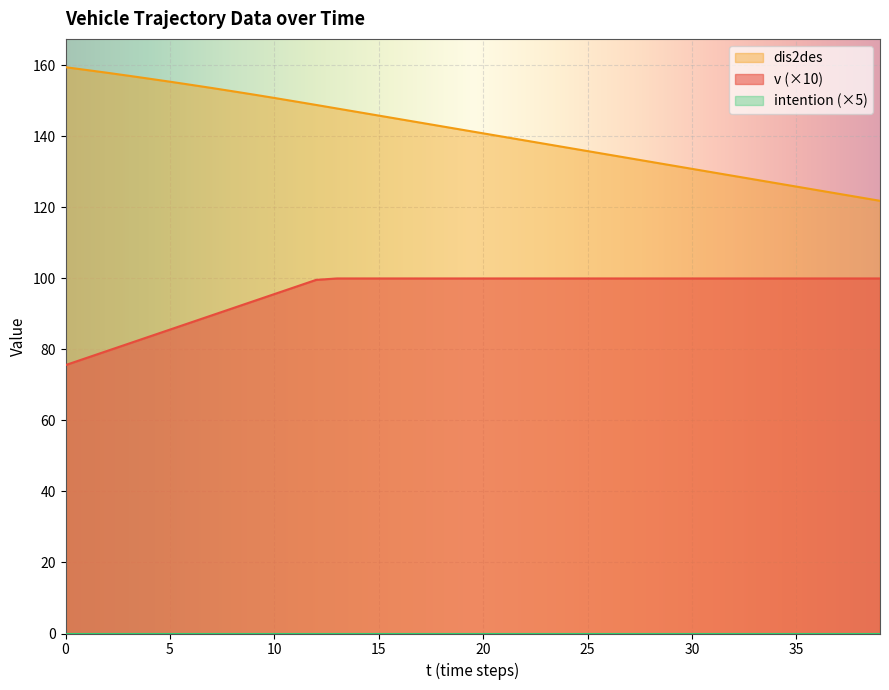

At how many categories does at least one series exceed 118?

40